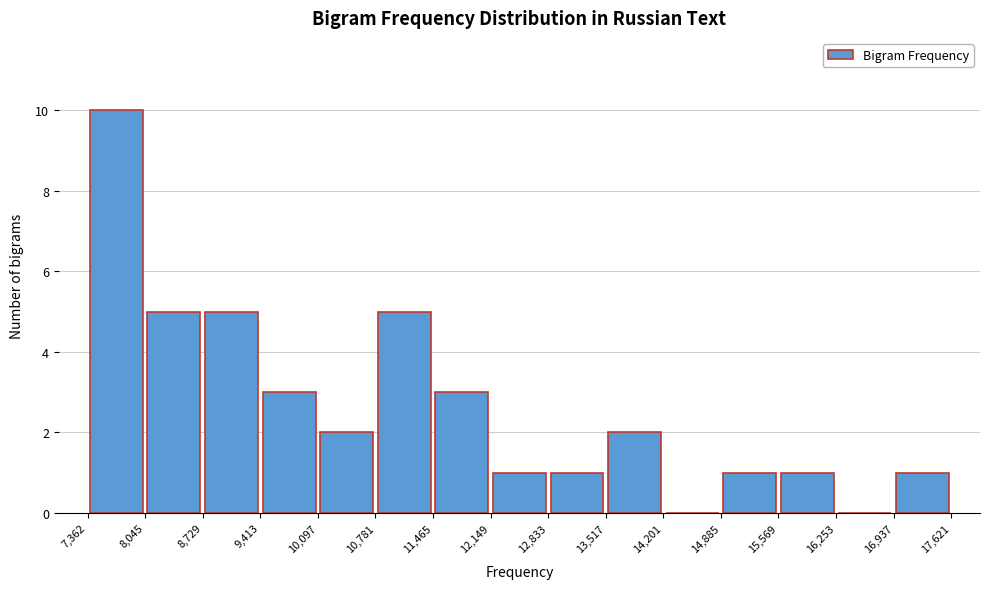

Reading left to right, transcribe this chart: for each bar, give the range it covers on the x-axis and its height. The values are not printed on the chart, so give them approximately, as read against the axis.

7,362 to 8,045: 10
8,045 to 8,729: 5
8,729 to 9,413: 5
9,413 to 10,097: 3
10,097 to 10,781: 2
10,781 to 11,465: 5
11,465 to 12,149: 3
12,149 to 12,833: 1
12,833 to 13,517: 1
13,517 to 14,201: 2
14,201 to 14,885: 0
14,885 to 15,569: 1
15,569 to 16,253: 1
16,253 to 16,937: 0
16,937 to 17,621: 1